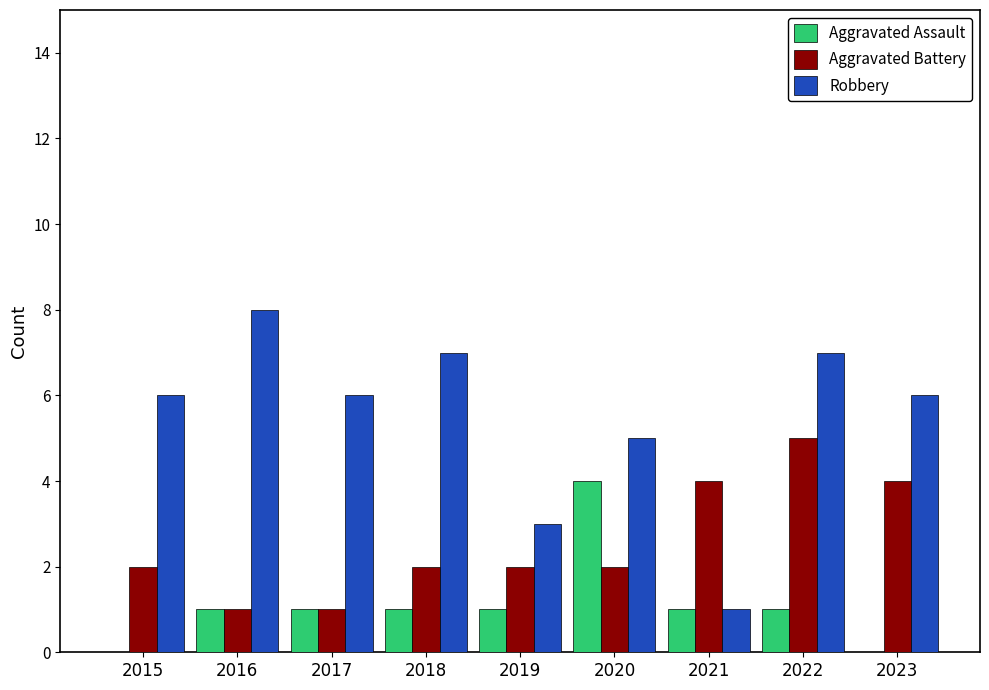

At which label does Robbery reach its peak?

2016